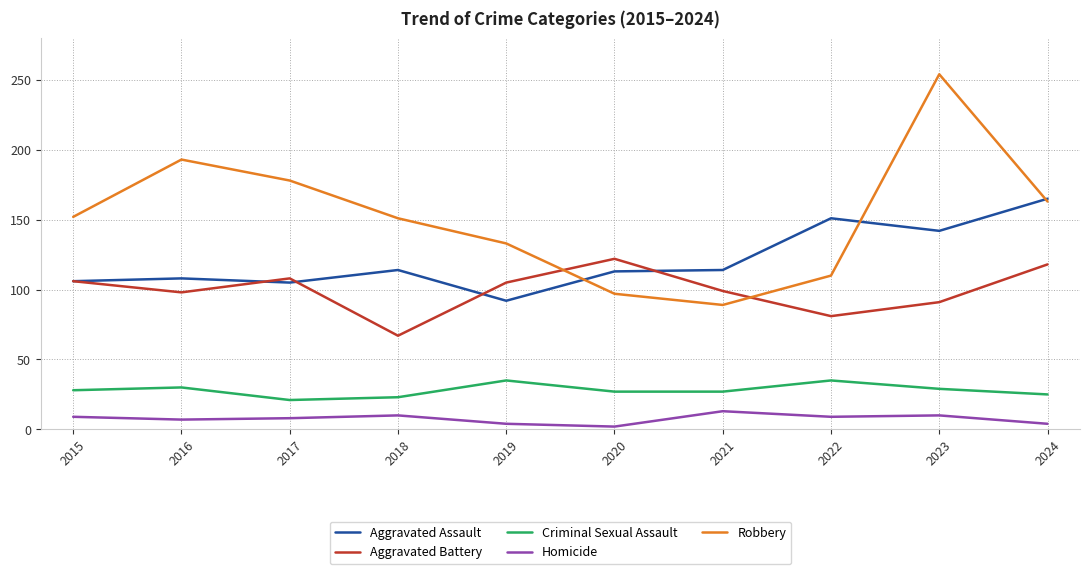

Which series has the largest range (max minus min)?

Robbery